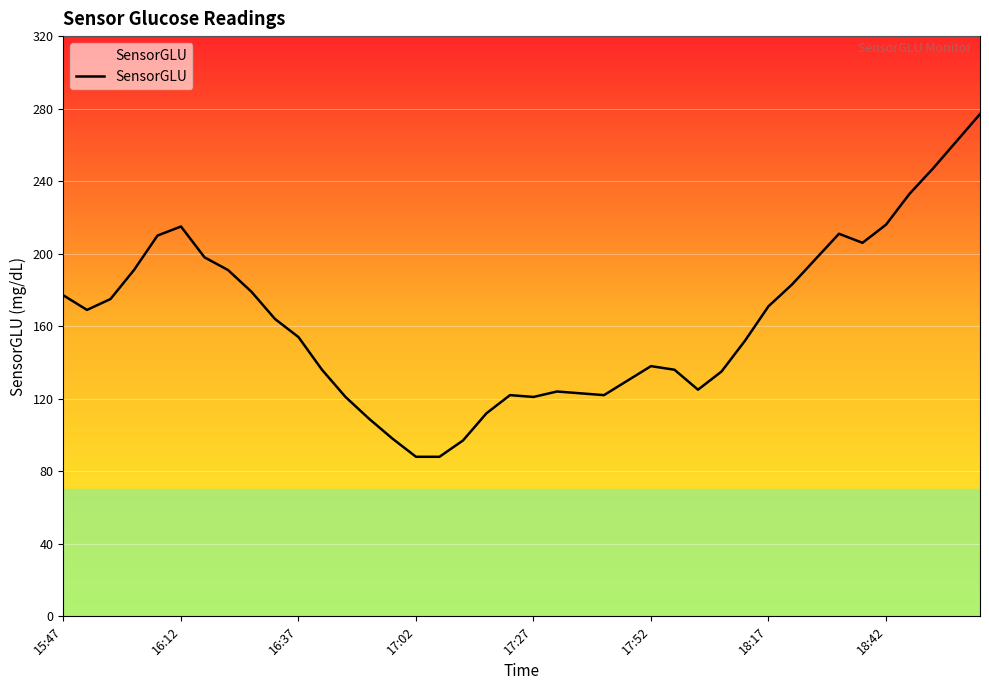

What is the difference between the maximum and minimum values?

189